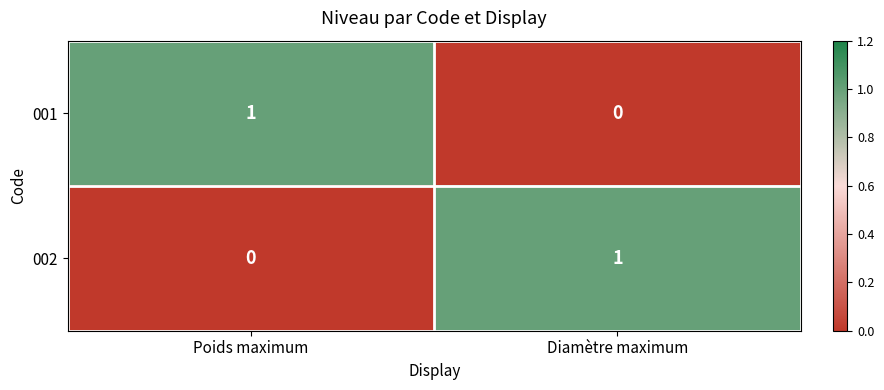

Reading left to right, list all the values displayed in this chart.

001: 1	0
002: 0	1